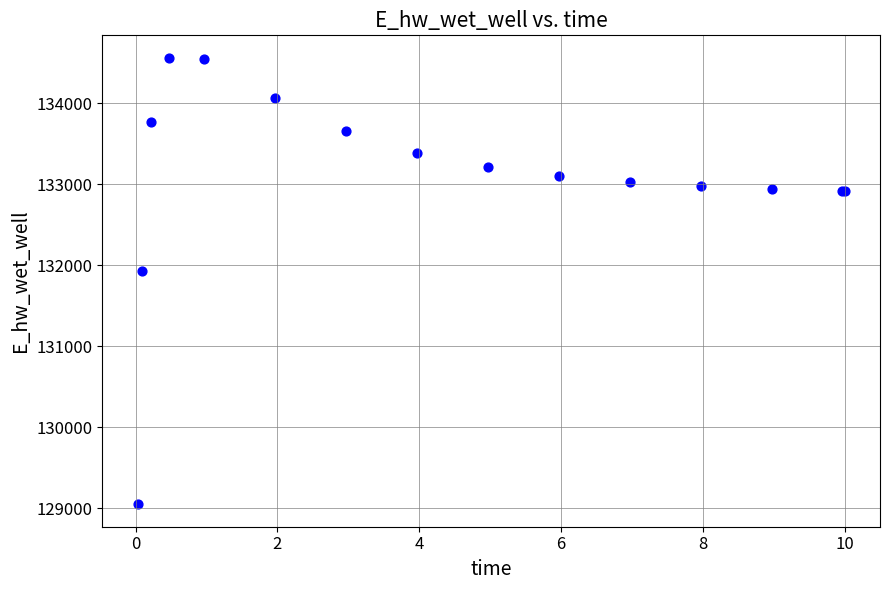

What Y value in the scatter plot is closest to 131806?

131926.3